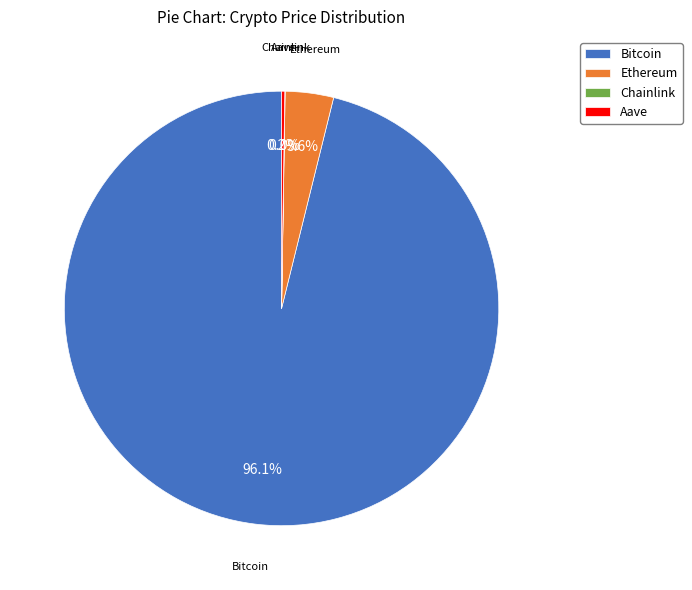

Which category has the biggest portion of the pie?

Bitcoin